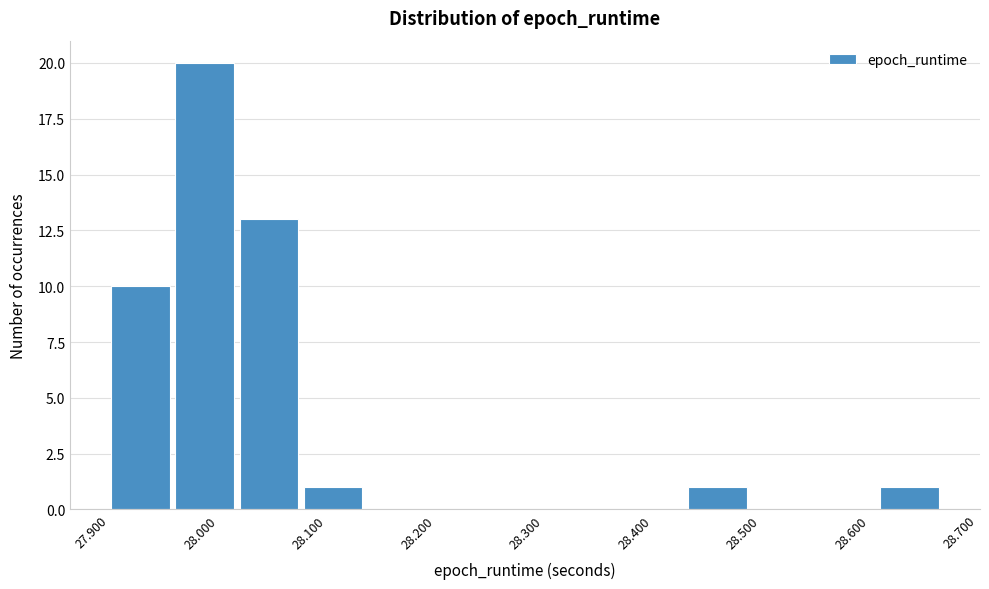

Which range on the x-axis has the tallest bar?

27.96 to 28.02